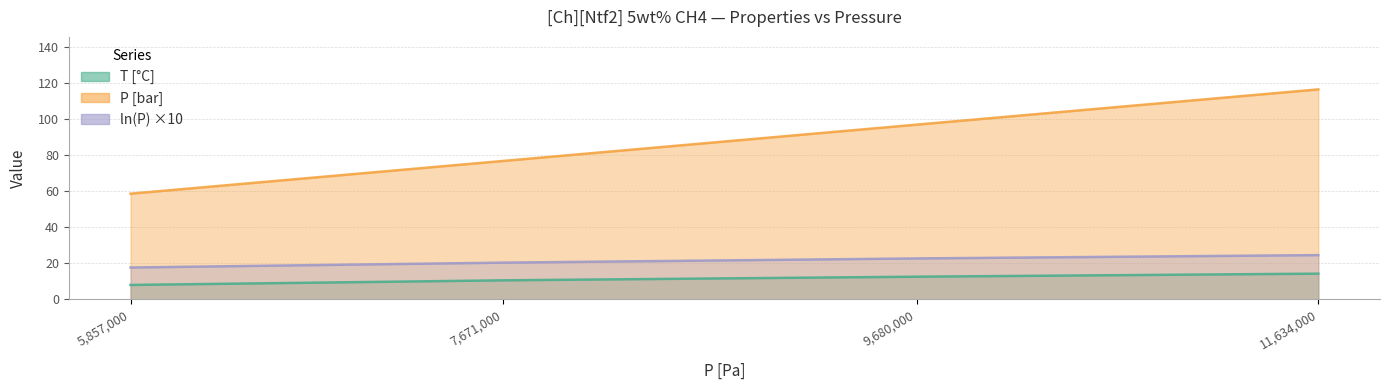

True or false: T [K] and P [bar] cross at least once.

False